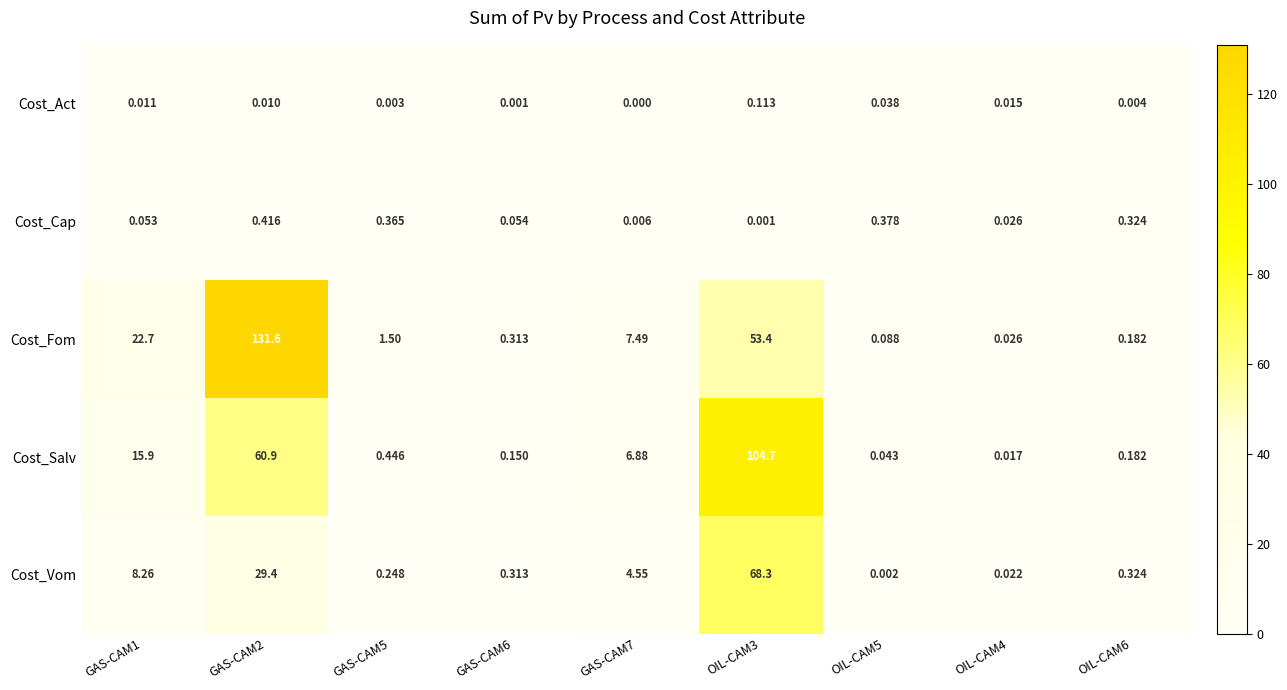

List the series in order of their peak value, highest first.

Cost_Fom, Cost_Salv, Cost_Vom, Cost_Cap, Cost_Act